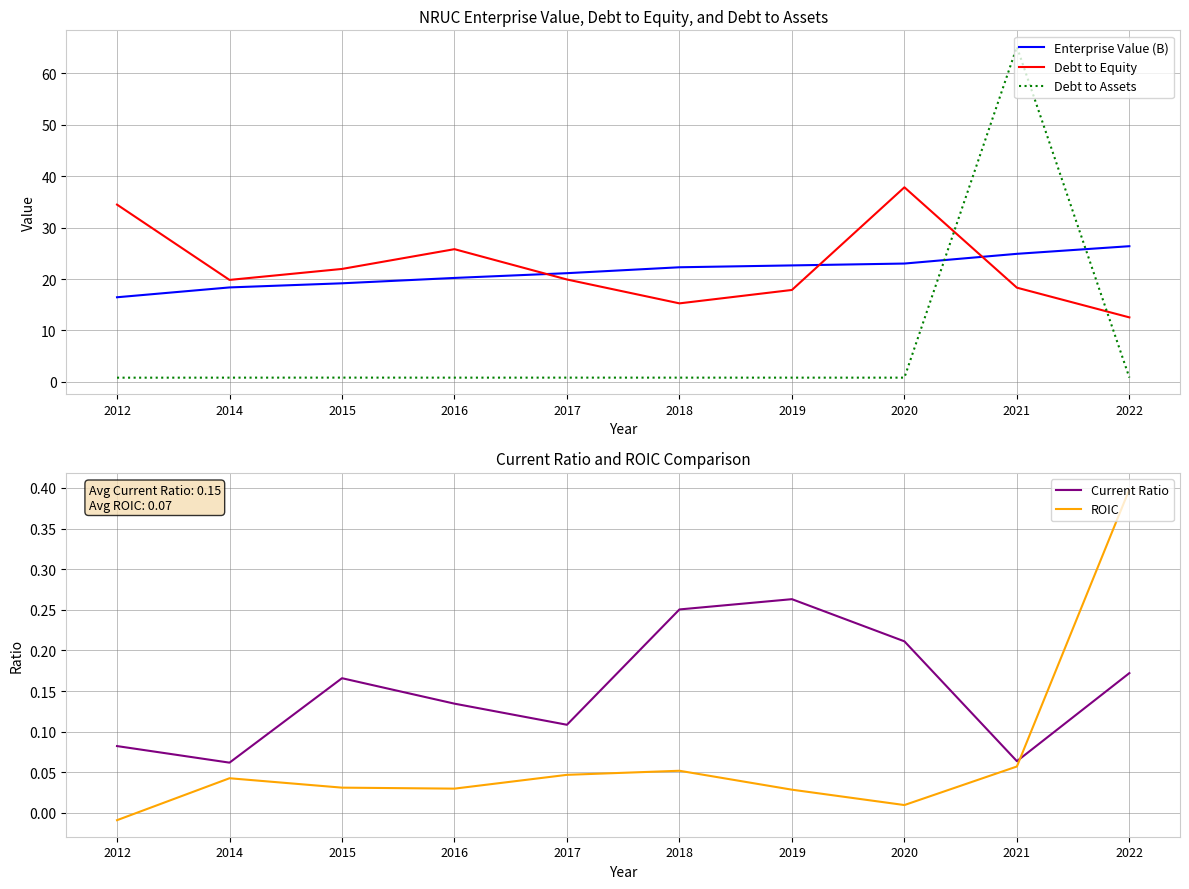

What is the difference between the highest and lowest values at 2014?

19.8